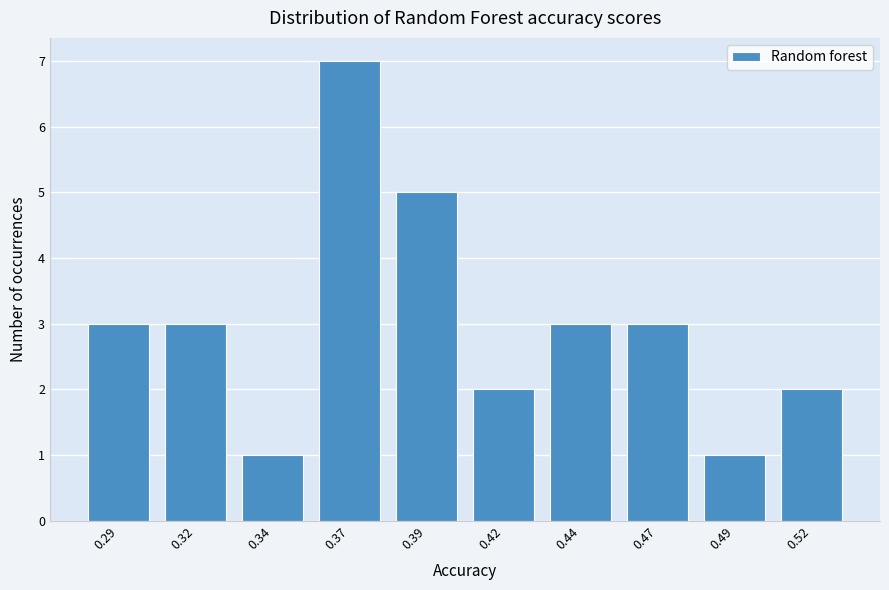

Reading right to left, list all the values displayed in this chart.

0.52=2	0.49=1	0.47=3	0.44=3	0.42=2	0.39=5	0.37=7	0.34=1	0.32=3	0.29=3